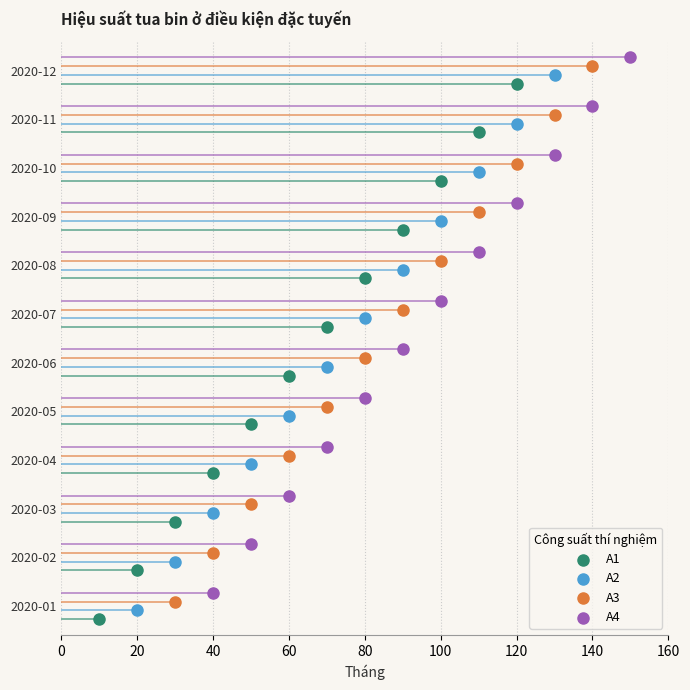

What are all the series names shown in the legend?

A1, A2, A3, A4